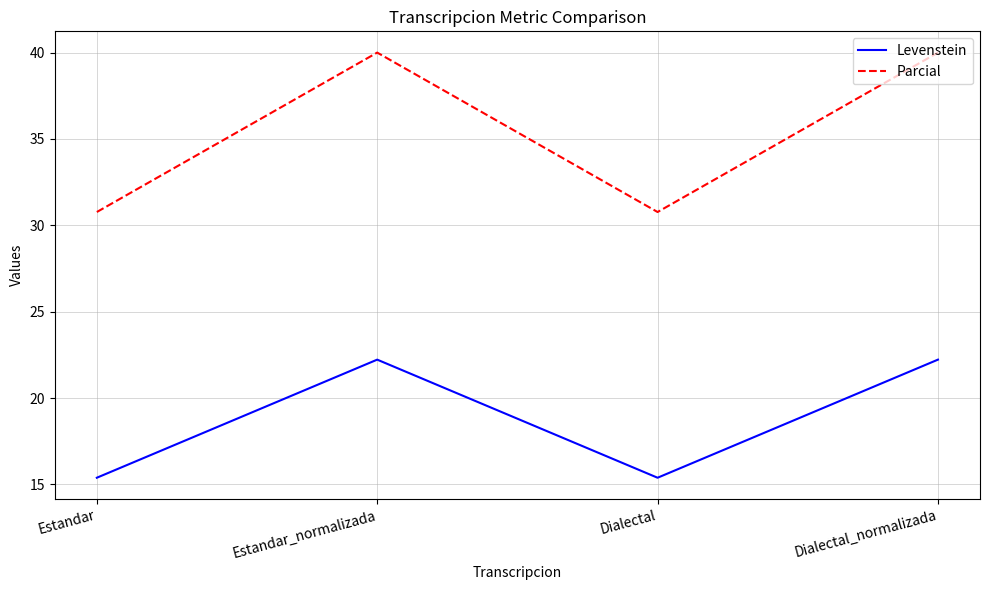

Reading right to left, extract all data points from this chart.

Levenstein: 22.2	15.4	22.2	15.4
Parcial: 40.0	30.8	40.0	30.8